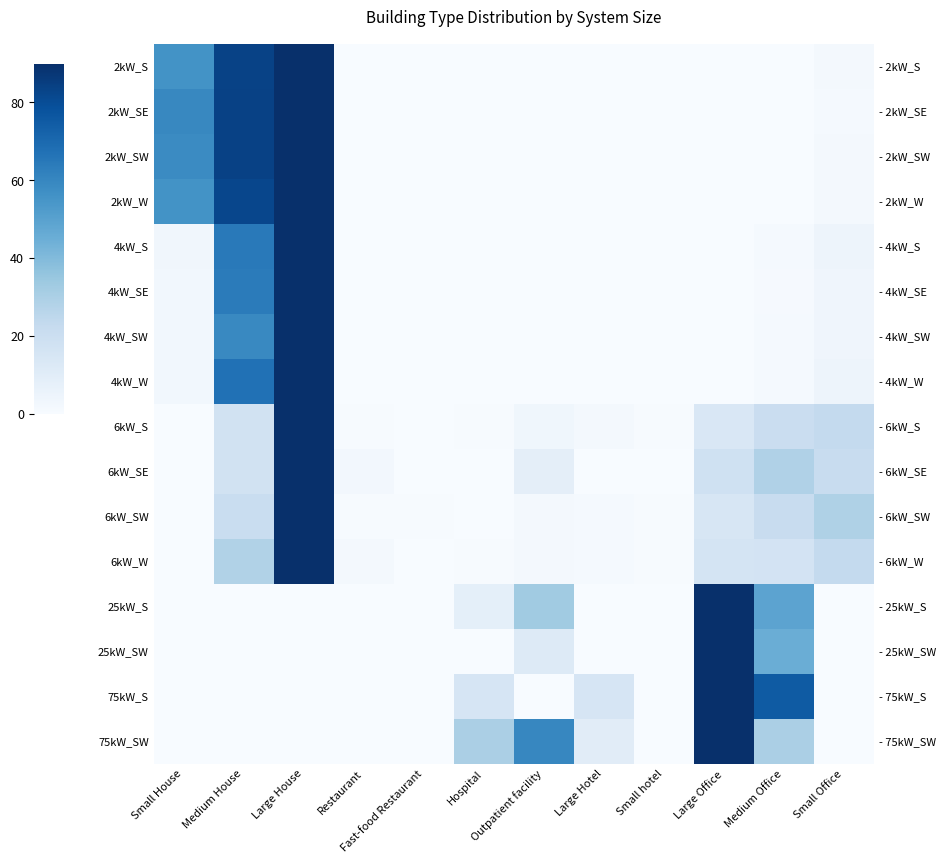

Rank the categories by 6kW_SW value from lowest to highest.

Small House, Hospital, Restaurant, Fast-food Restaurant, Small hotel, Large Hotel, Outpatient facility, Large Office, Medium House, Medium Office, Small Office, Large House